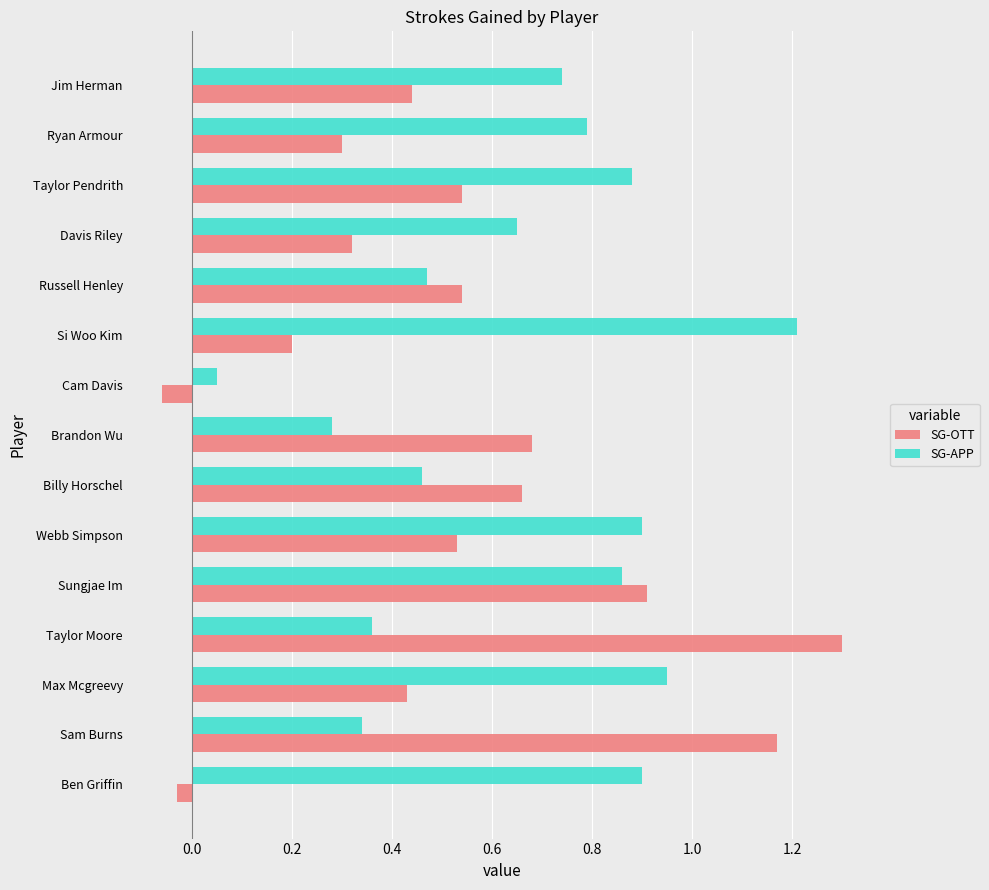

What is the maximum value shown in the chart?

1.3